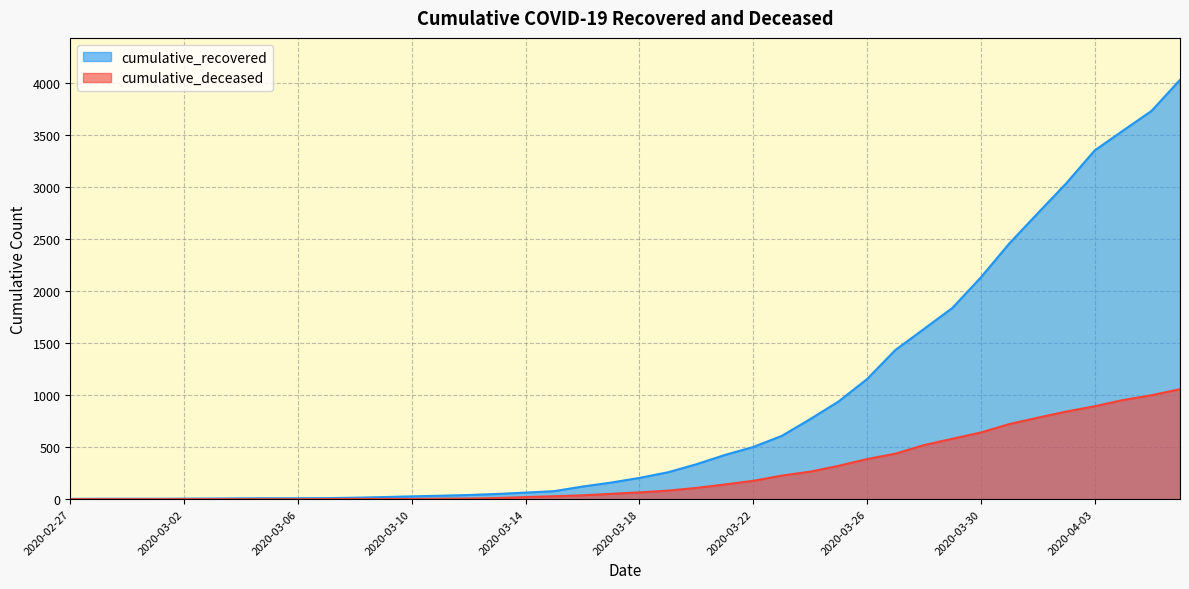

What is the label of the 18th point from the left?

2020-03-15